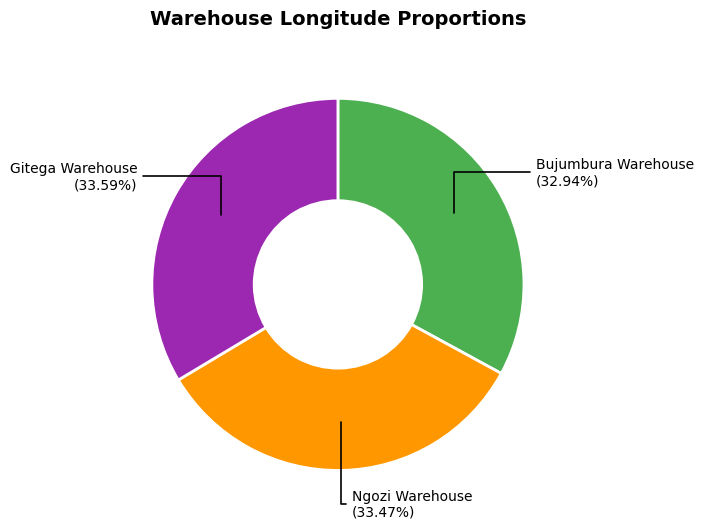

Approximately how many times larger is the value at Ngozi Warehouse compared to Bujumbura Warehouse?

1.0